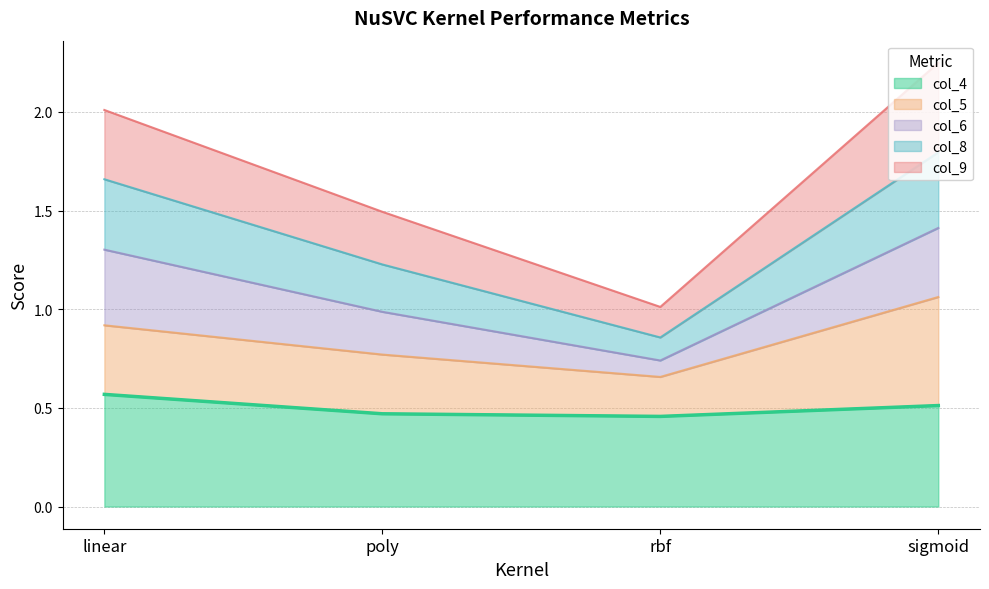

The col_4 series shows 0.8 at linear. True or false?

False